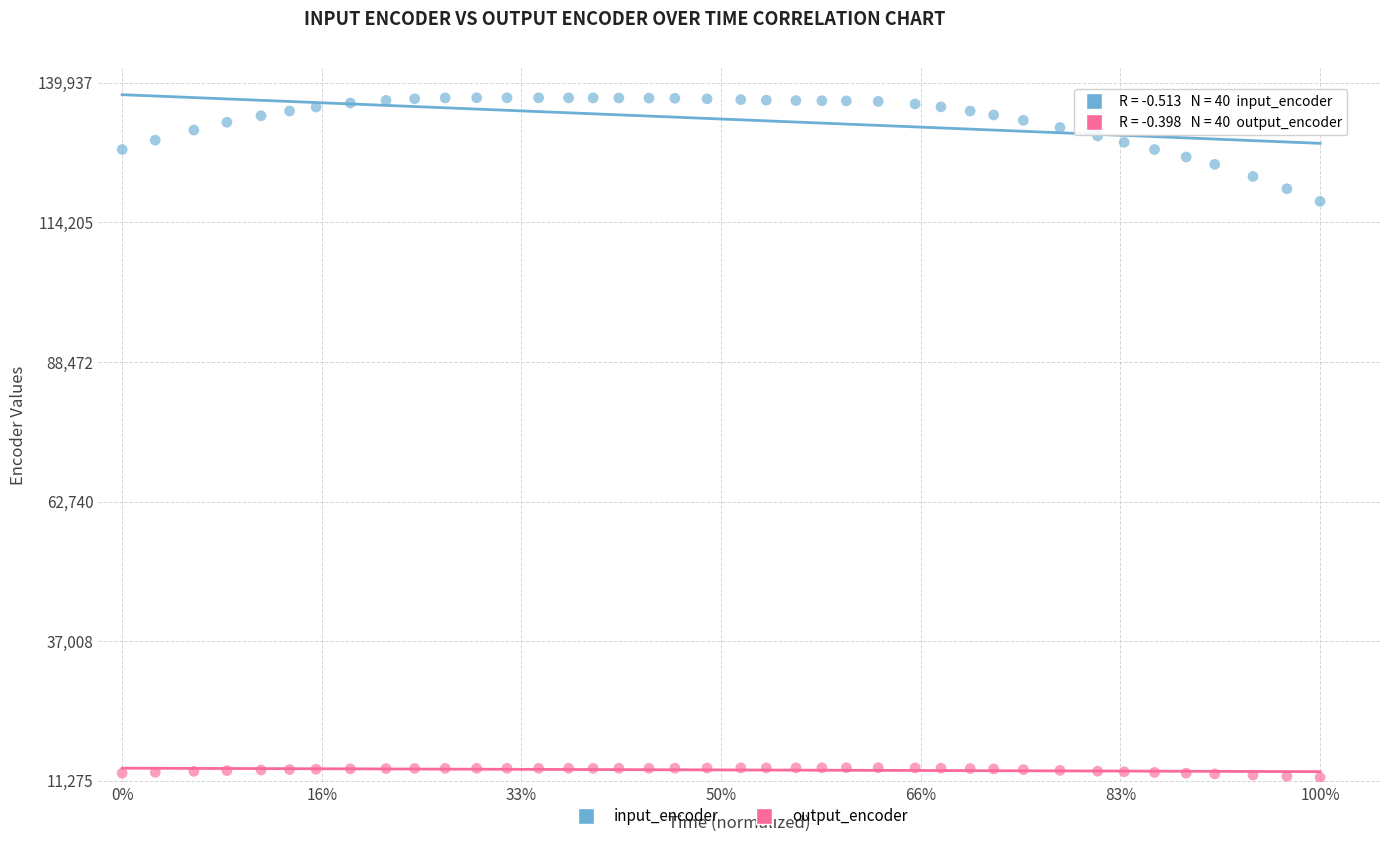

Which series reaches the minimum Y coordinate?

output_encoder